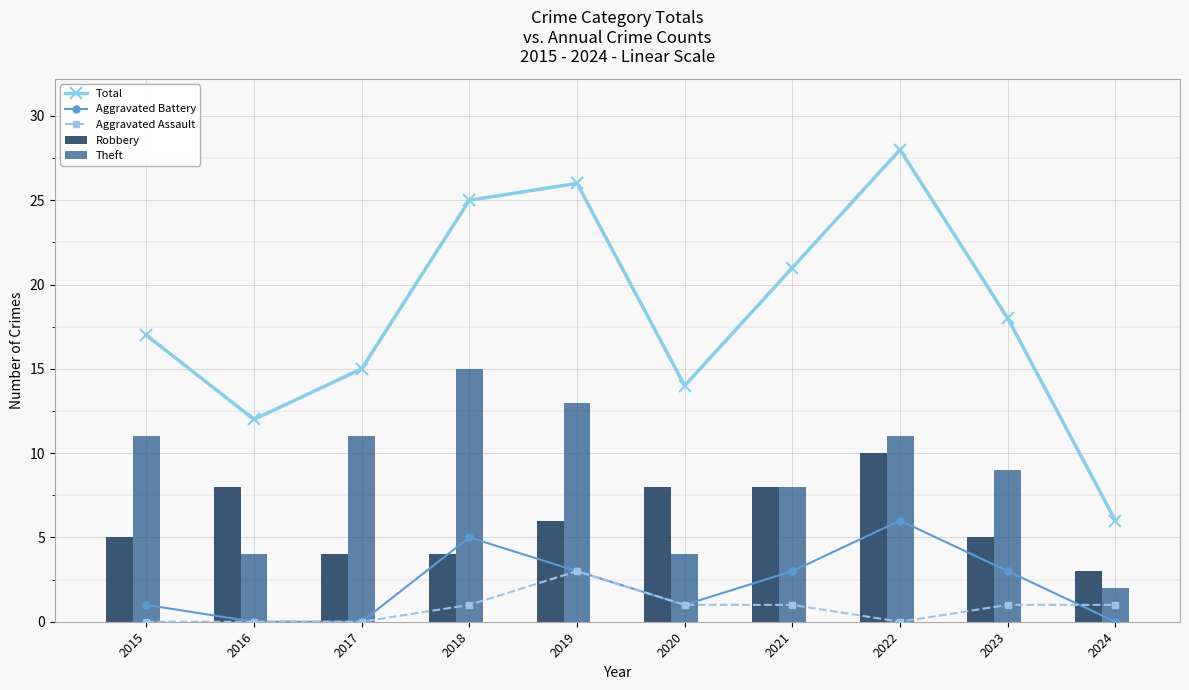

What value does the Total series have at 2015, to the nearest 10?

20